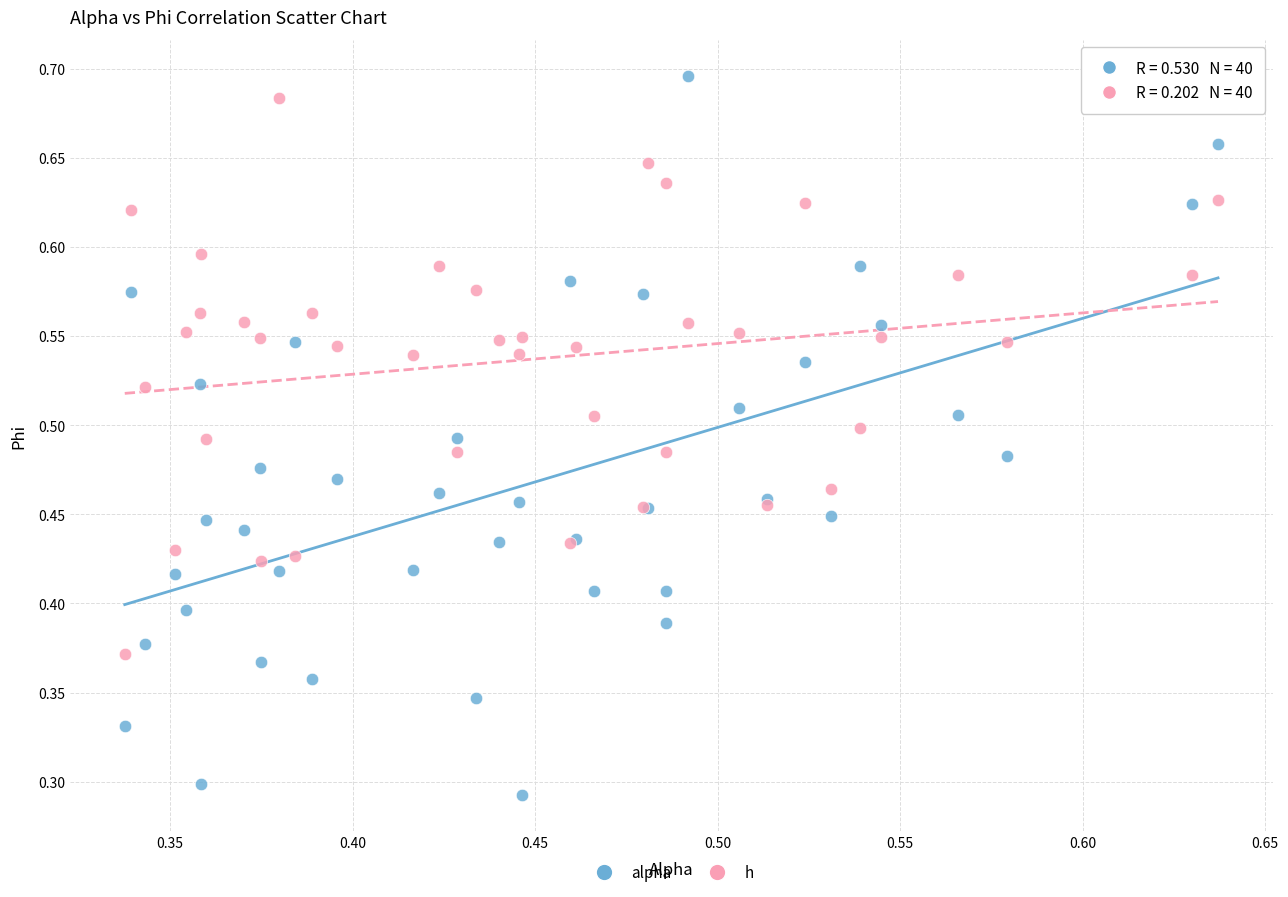

Which series has the largest Y range (max minus min)?

alpha